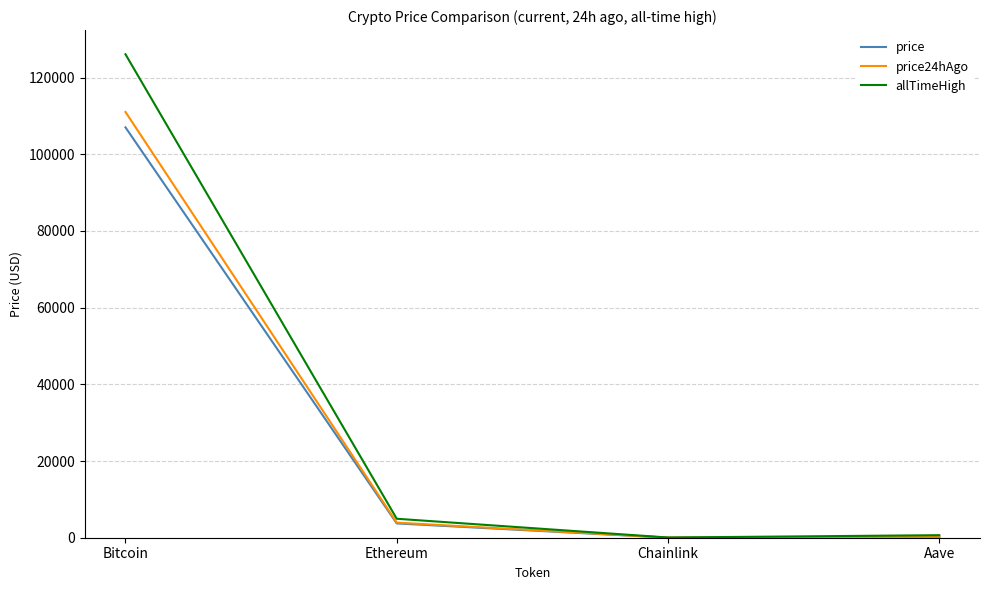

At which category does price reach its first local valley?

Chainlink